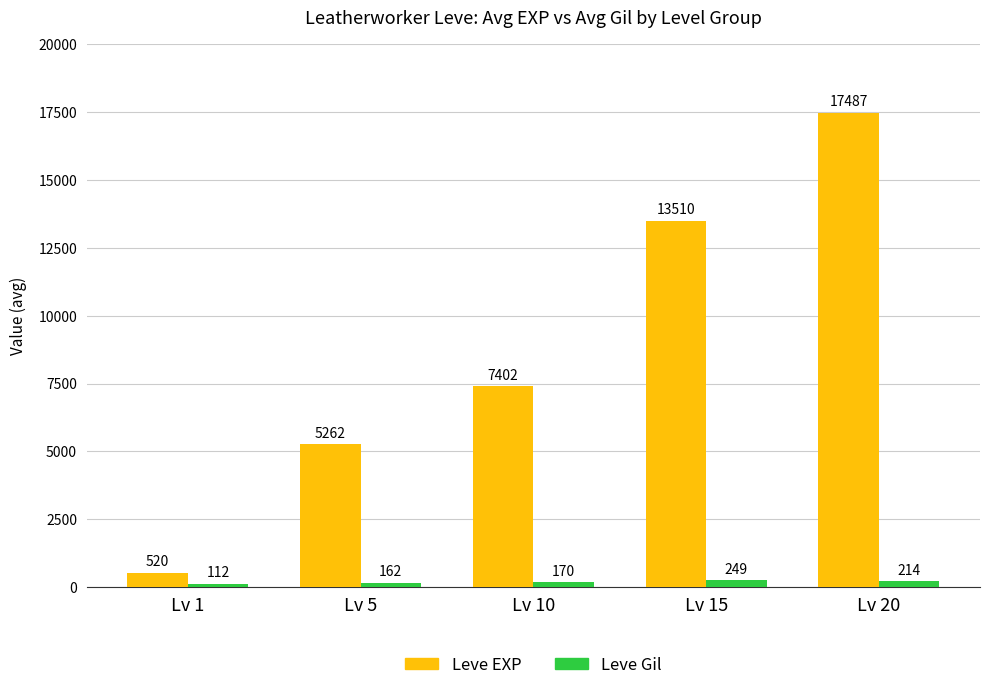

Reading left to right, transcribe all the data shown in this chart.

Leve EXP: 520	5262	7402	13510	17487
Leve Gil: 112	162	170	249	214